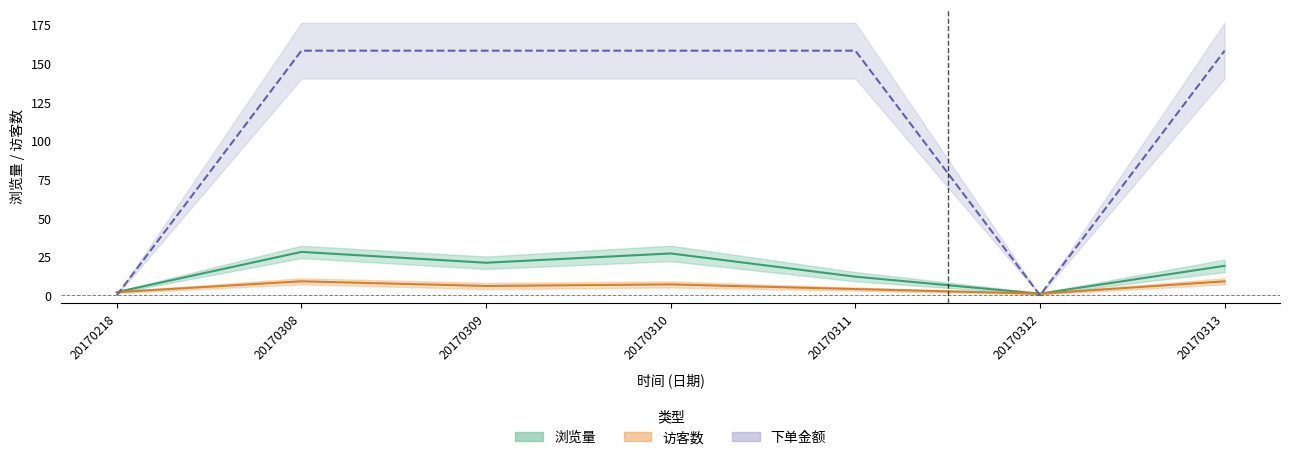

What is the spread (max minus min) of values at 20170308?

149